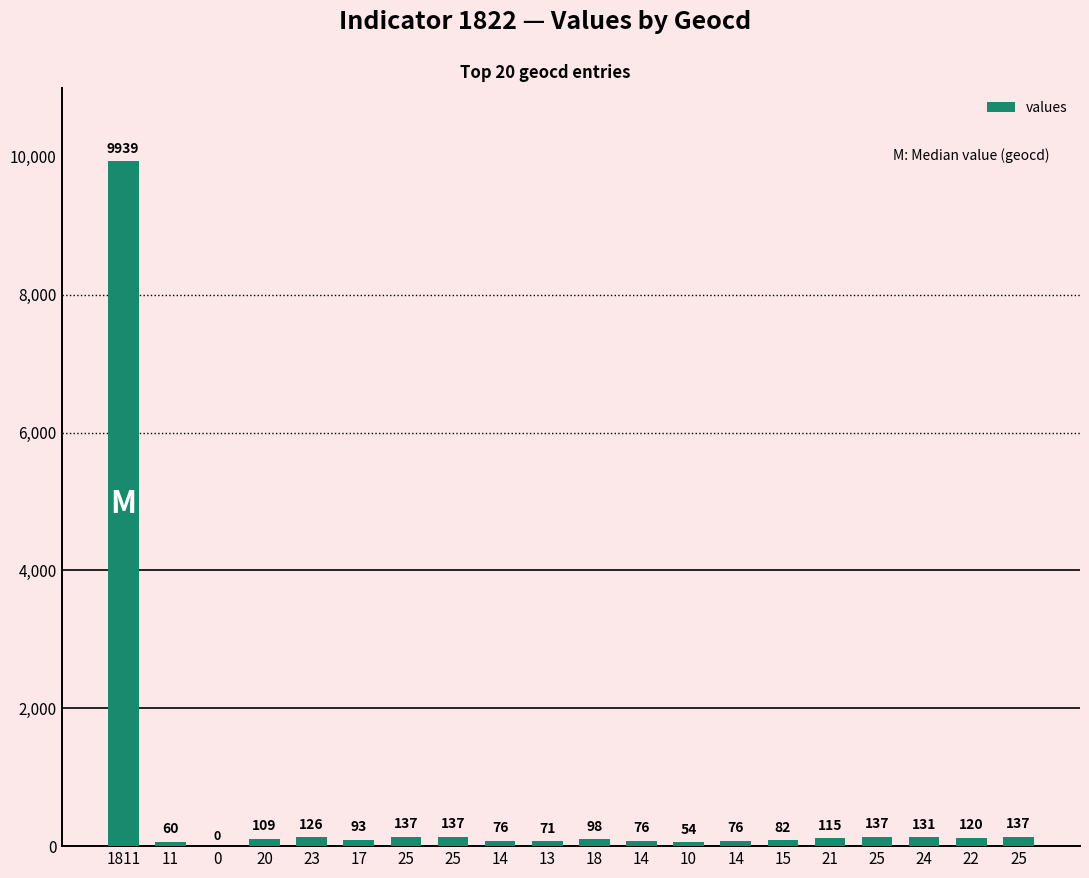

What is the change in value from 18 to 14?

-22